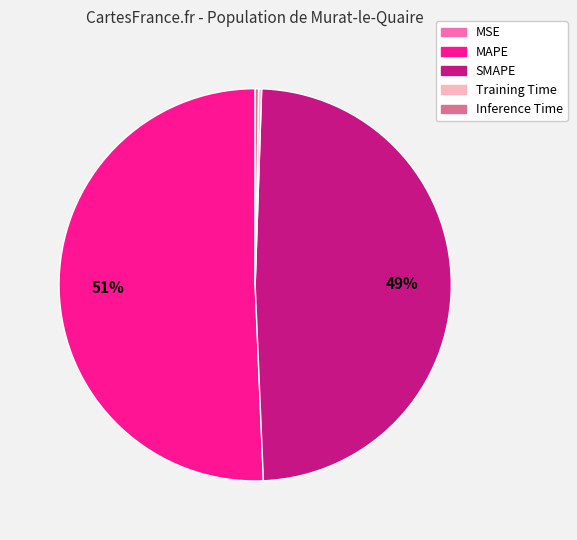

Which slice is the largest?

MAPE